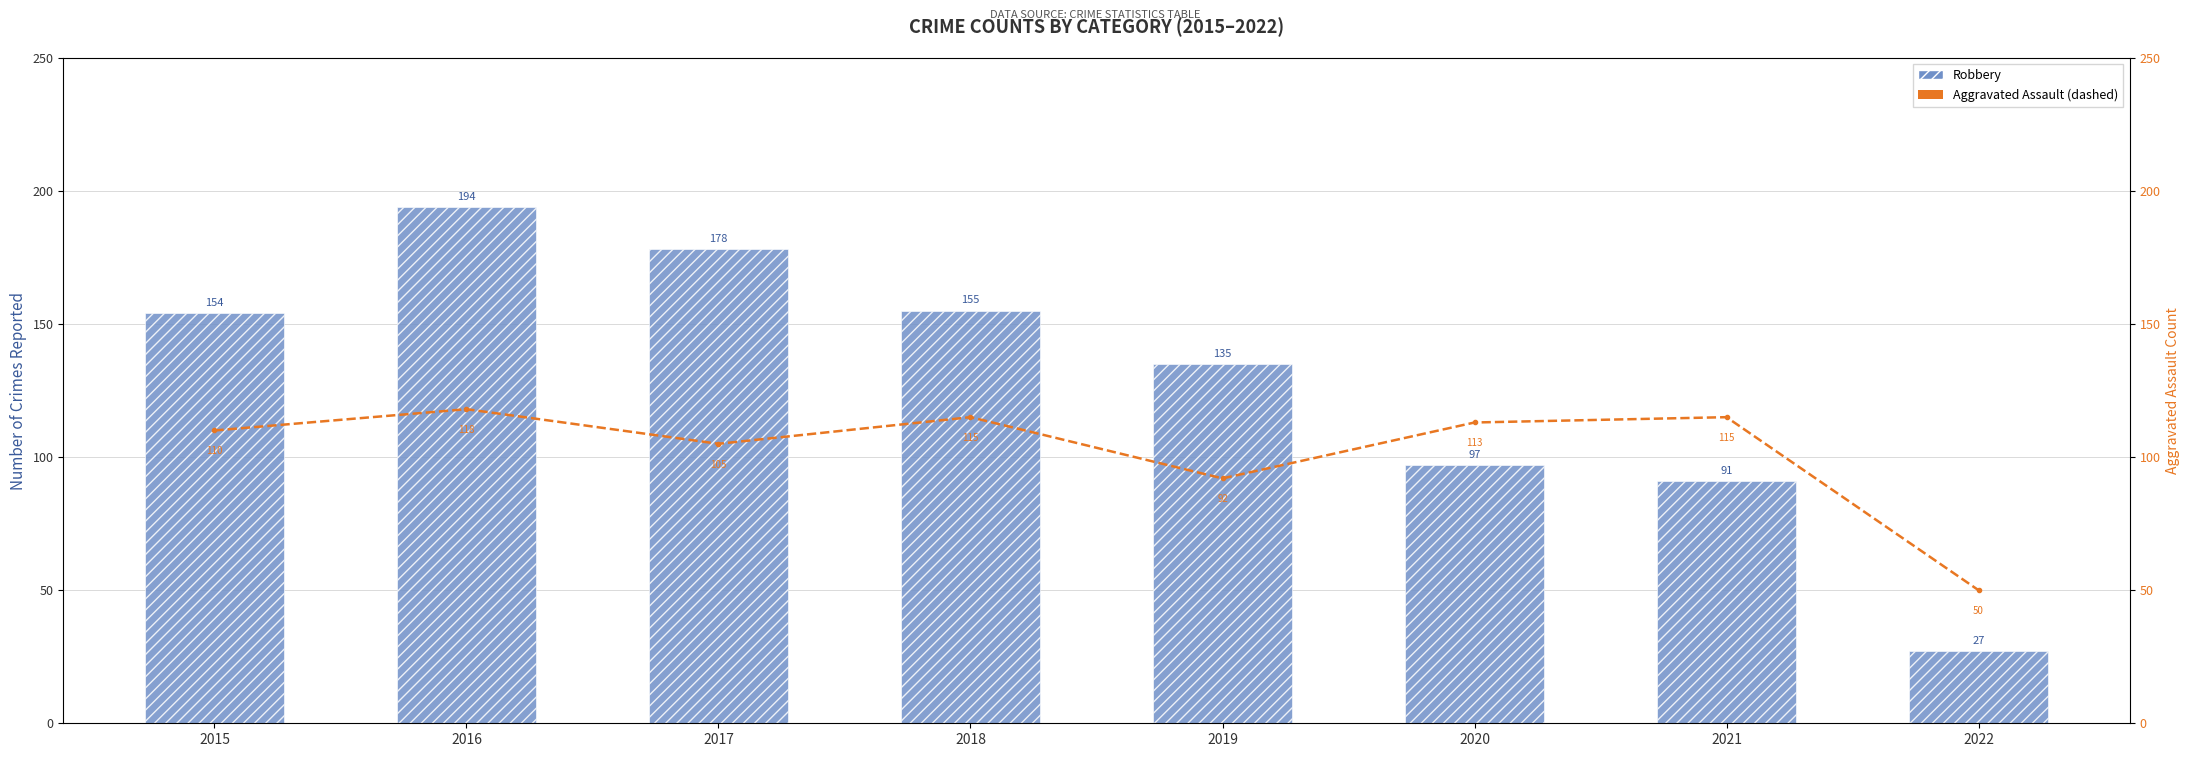

What value does the Robbery series have at 2017?

178